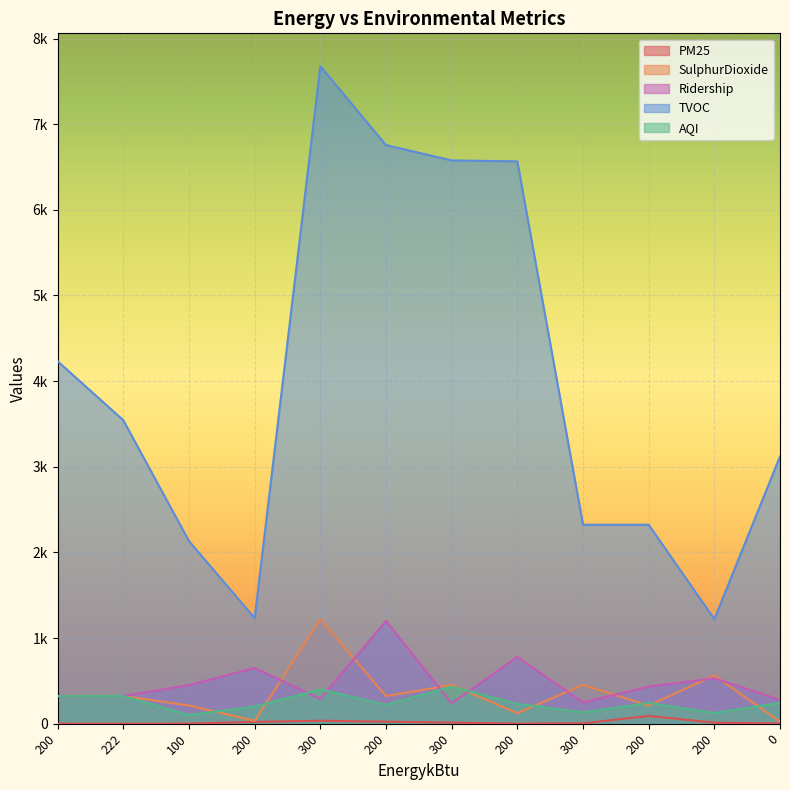

What is the difference between the highest and lowest values at 200?

4231.2